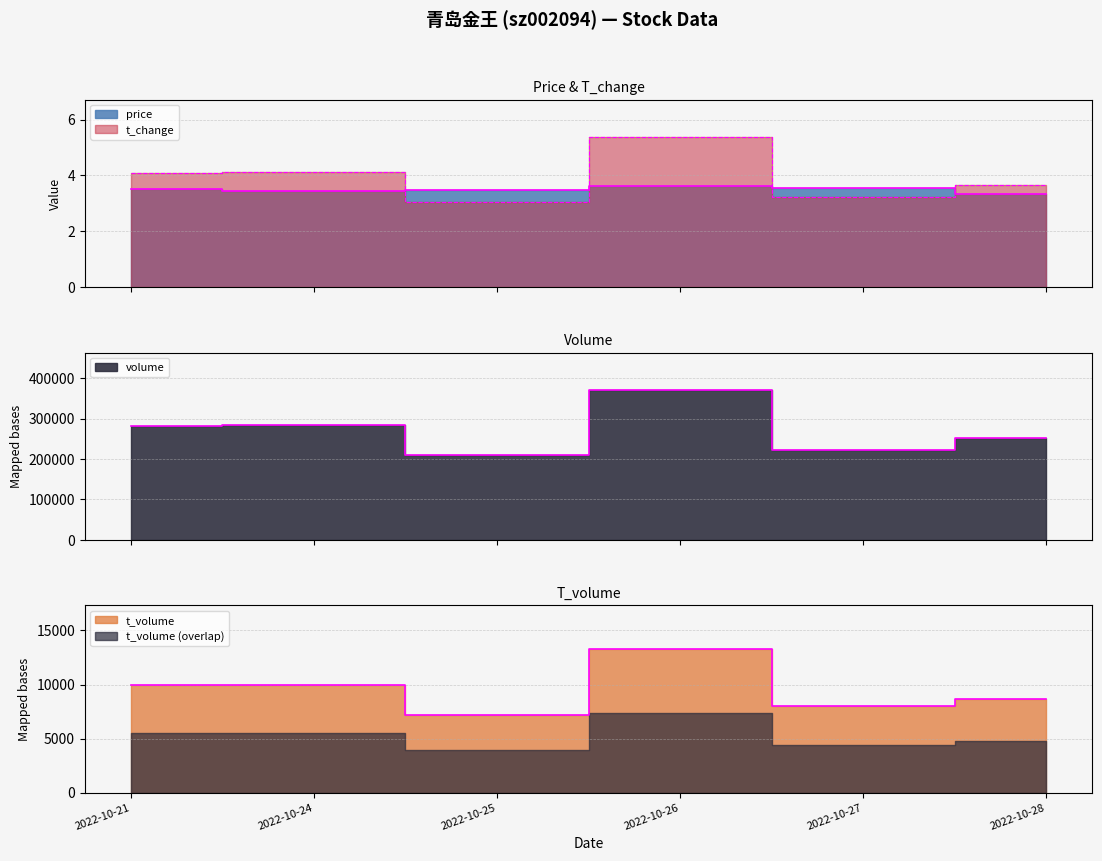

True or false: t_volume and t_change intersect in this chart.

False